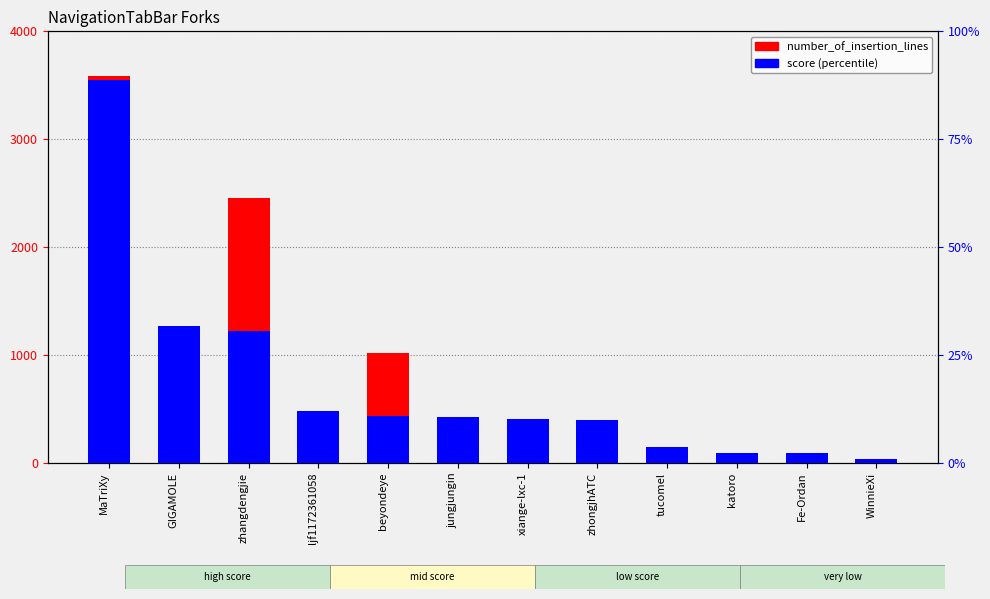

Where does the number_of_insertion_lines series first go above 154?

MaTriXy